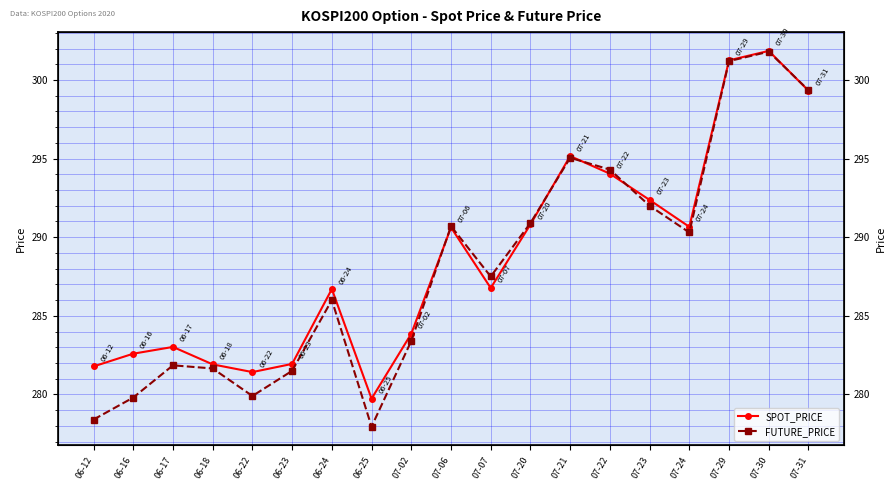

What is the maximum value for FUTURE_PRICE?

301.8